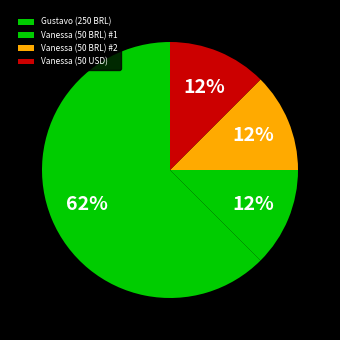

Combined, what portion of the pie is Vanessa (50 BRL) #2 and Vanessa (50 BRL) #1?

25.0%